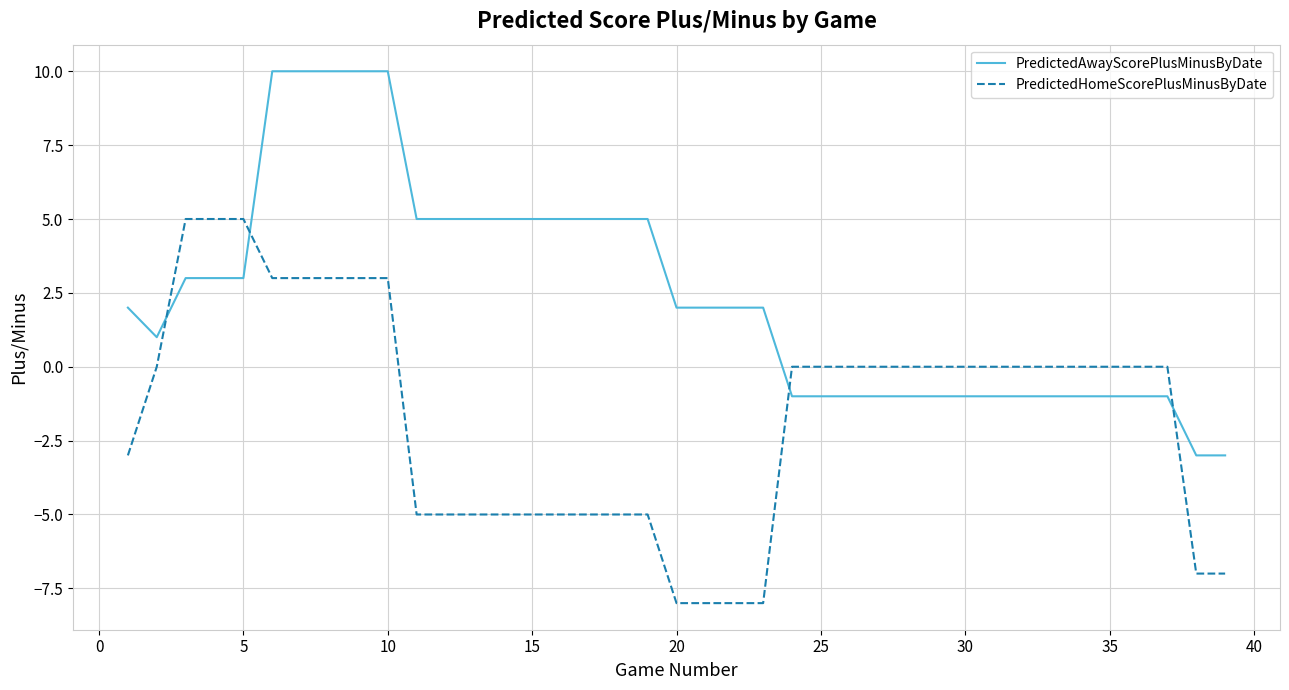

How many times do PredictedAwayScorePlusMinusByDate and PredictedHomeScorePlusMinusByDate cross each other?

4